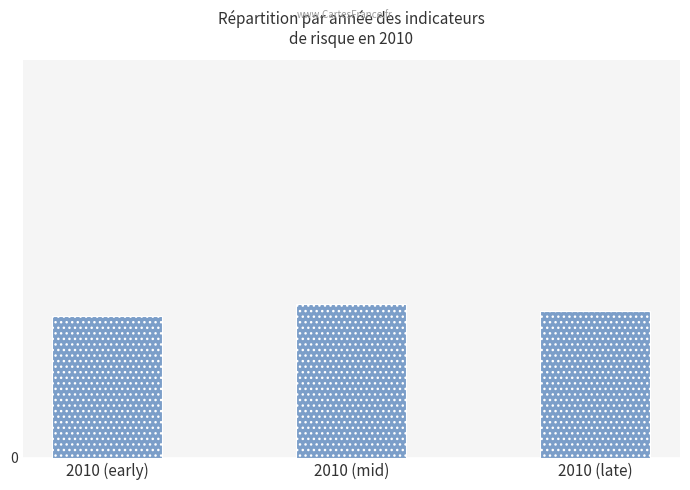

Does the chart contain stacked bars?

No